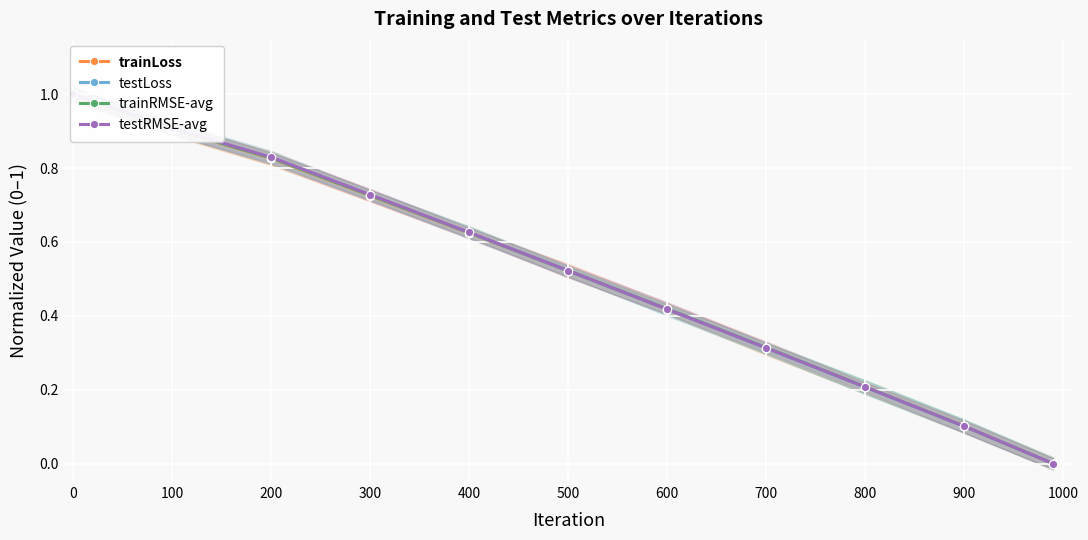

Rank the series at 900 from lowest to highest value.

trainLoss, testLoss, trainRMSE-avg, testRMSE-avg